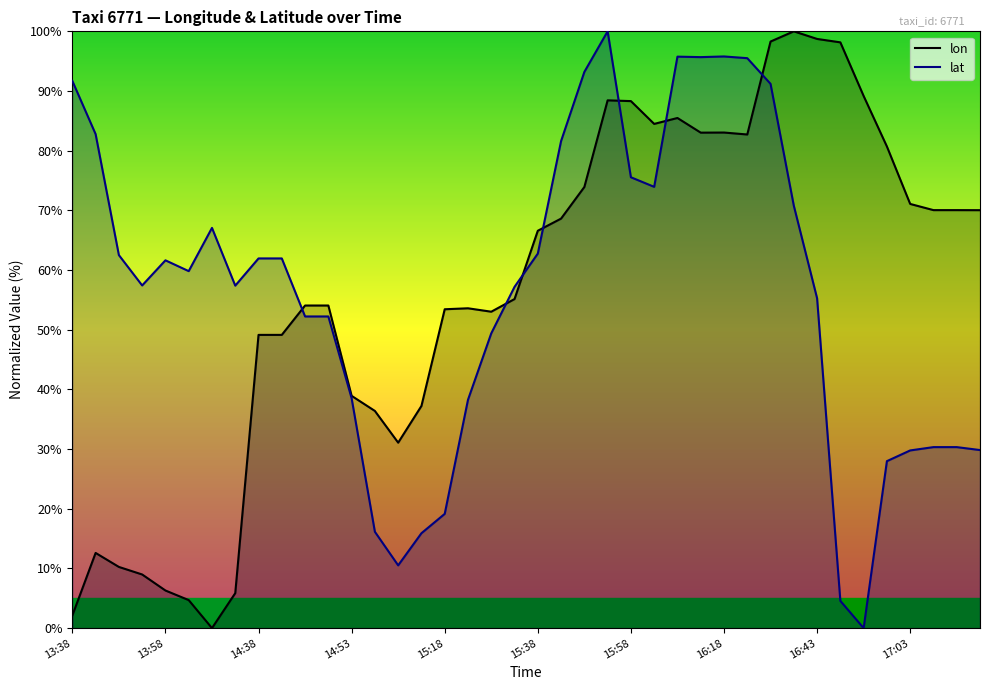

True or false: lon has a value of 71.1 at 17:03.

True